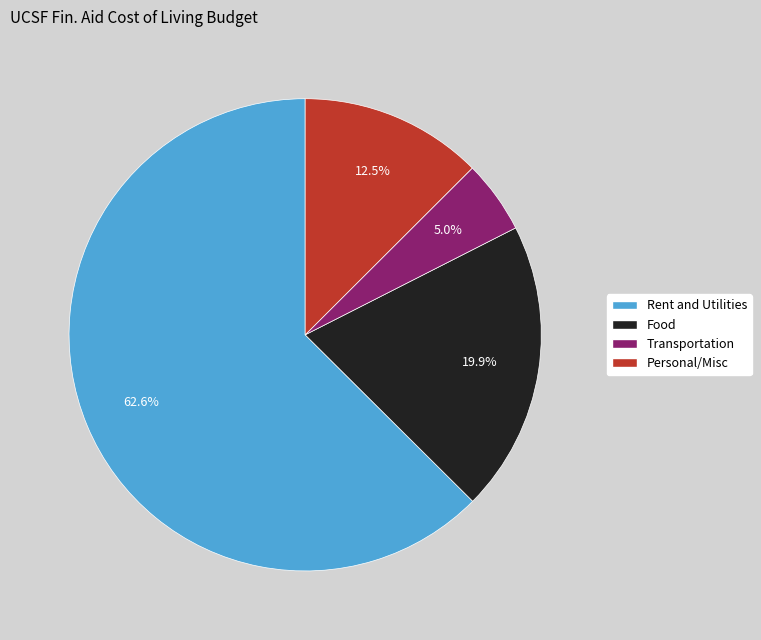

To the nearest percent, what is the difference between the Transportation and Personal/Misc slice percentages?

8%